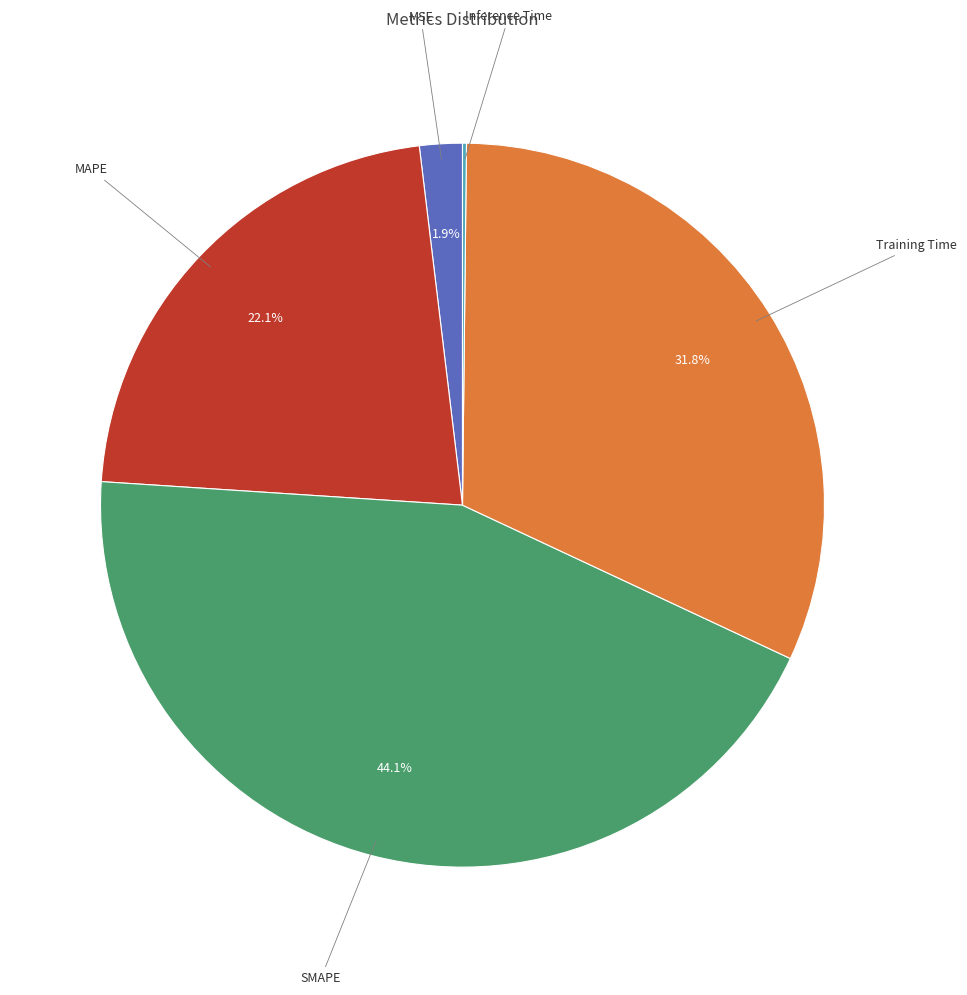

Is there a majority slice in this chart?

No